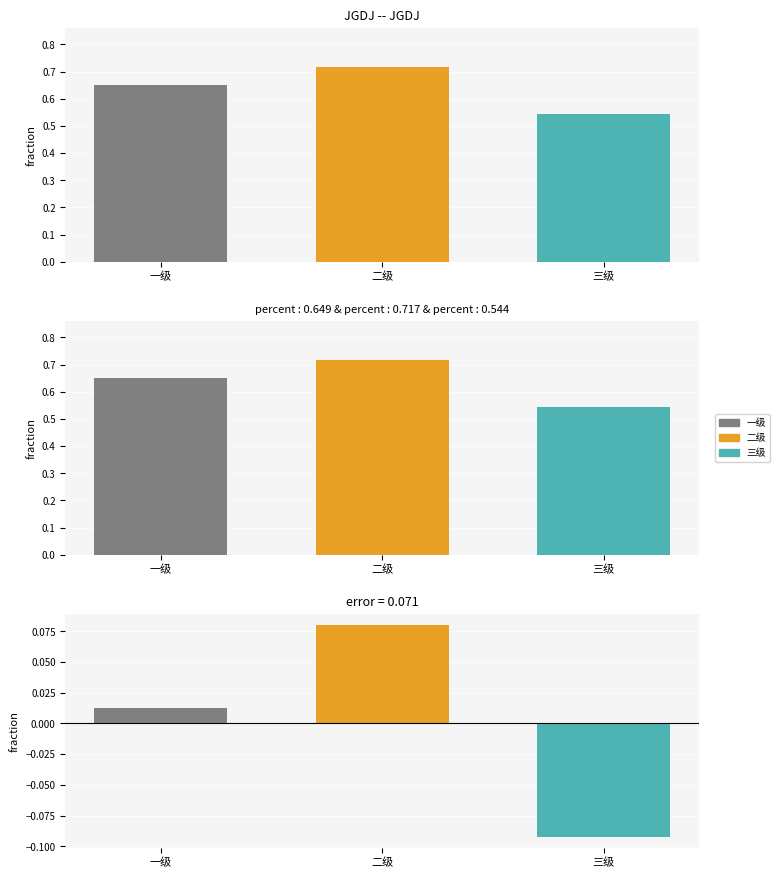

At which label is the value closest to 0?

一级